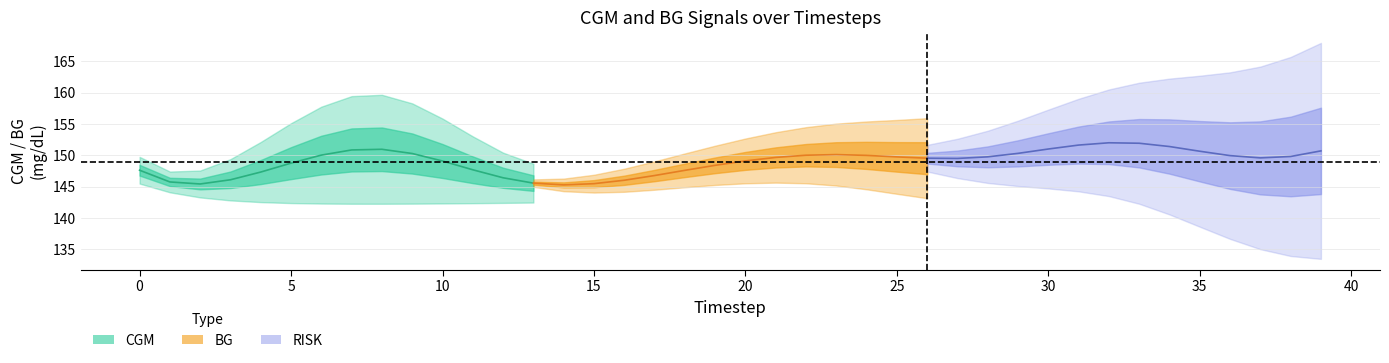

Which series changed the most between 11 and 35?

BG